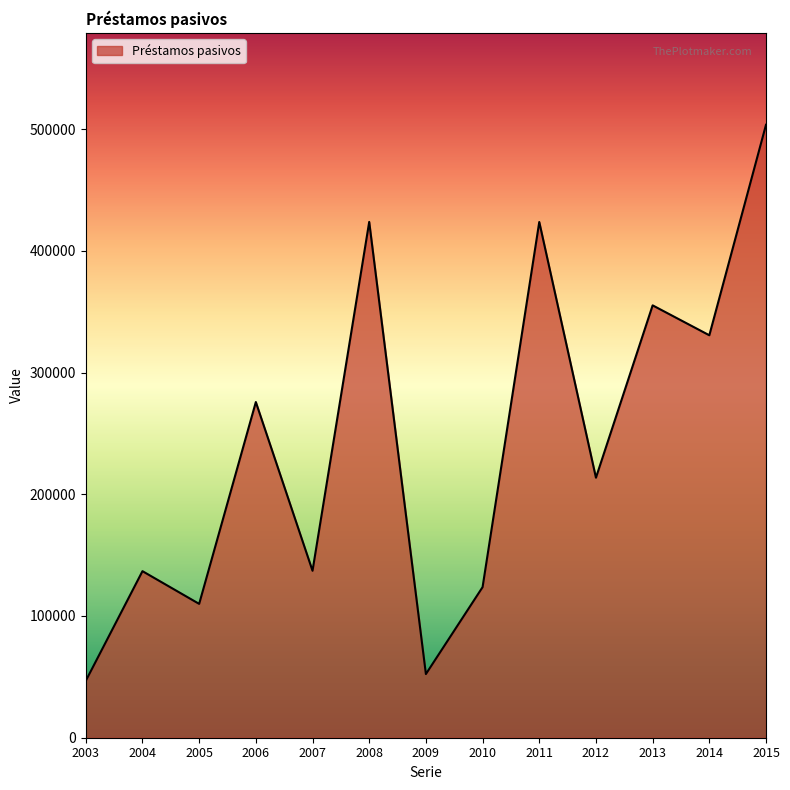

What is the ratio of the value at 2005 to the value at 2006?

0.4